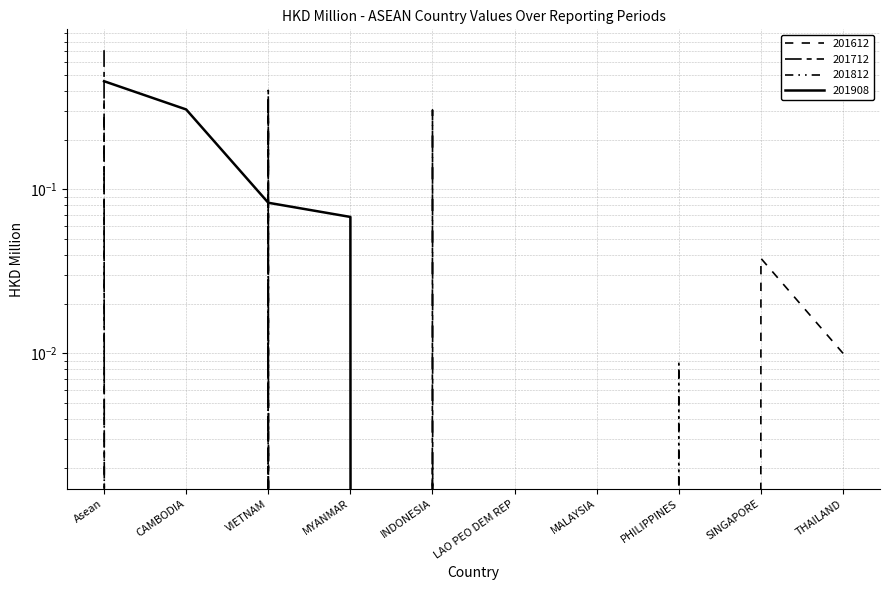

Reading left to right, list all the values displayed in this chart.

201612: Asean=0.3	CAMBODIA=0.0	VIETNAM=0.3	MYANMAR=0.0	INDONESIA=0.0	LAO PEO DEM REP=0.0	MALAYSIA=0.0	PHILIPPINES=0.0	SINGAPORE=0.0	THAILAND=0.0
201712: Asean=0.7	CAMBODIA=0.0	VIETNAM=0.4	MYANMAR=0.0	INDONESIA=0.3	LAO PEO DEM REP=0.0	MALAYSIA=0.0	PHILIPPINES=0.0	SINGAPORE=0.0	THAILAND=0.0
201812: Asean=0.3	CAMBODIA=0.0	VIETNAM=0.3	MYANMAR=0.0	INDONESIA=0.0	LAO PEO DEM REP=0.0	MALAYSIA=0.0	PHILIPPINES=0.0	SINGAPORE=0.0	THAILAND=0.0
201908: Asean=0.5	CAMBODIA=0.3	VIETNAM=0.1	MYANMAR=0.1	INDONESIA=0.0	LAO PEO DEM REP=0.0	MALAYSIA=0.0	PHILIPPINES=0.0	SINGAPORE=0.0	THAILAND=0.0